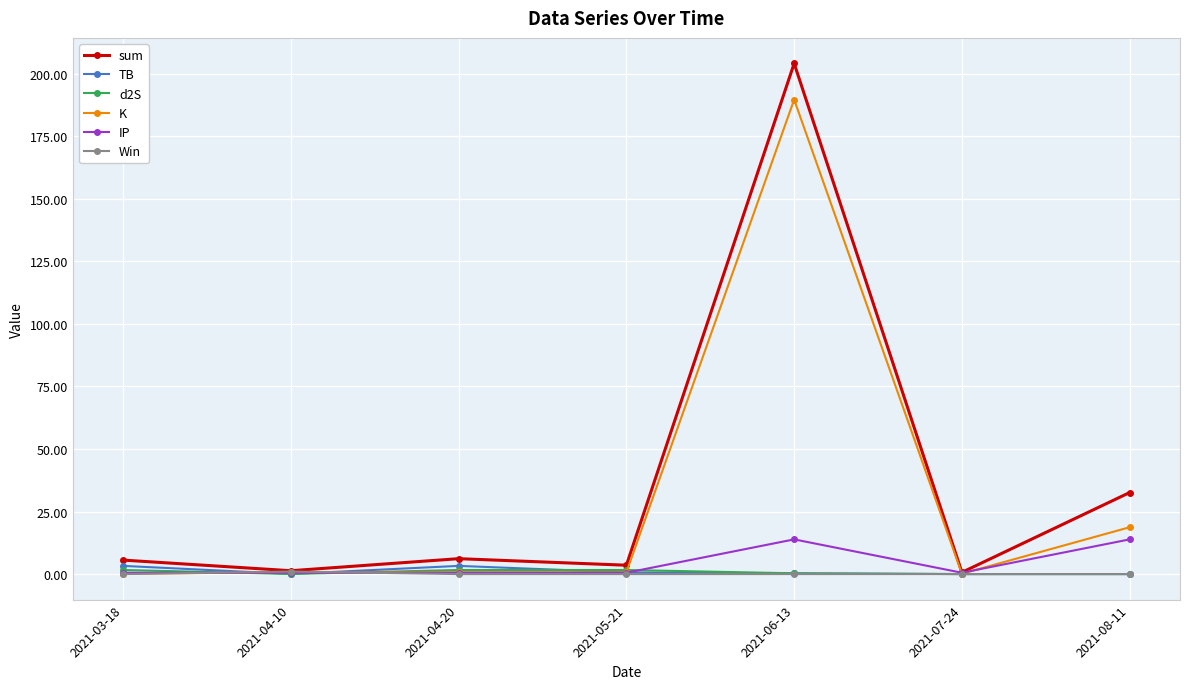

What is the greatest value displayed?

204.1